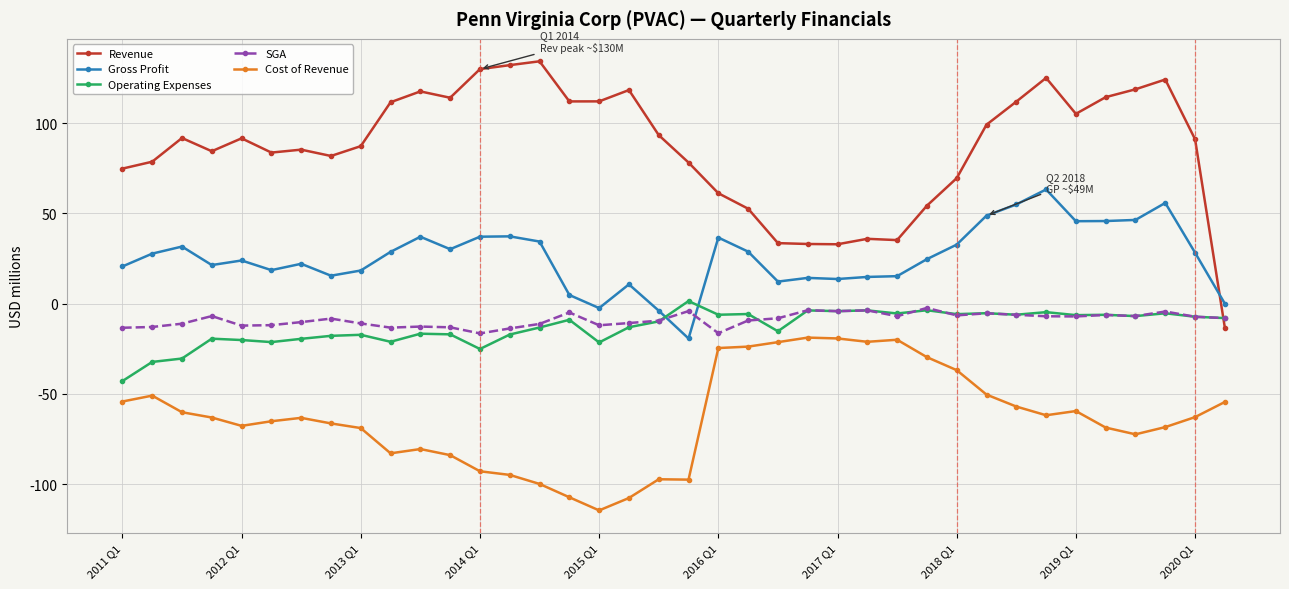

Which series has the largest total across all categories?

Revenue